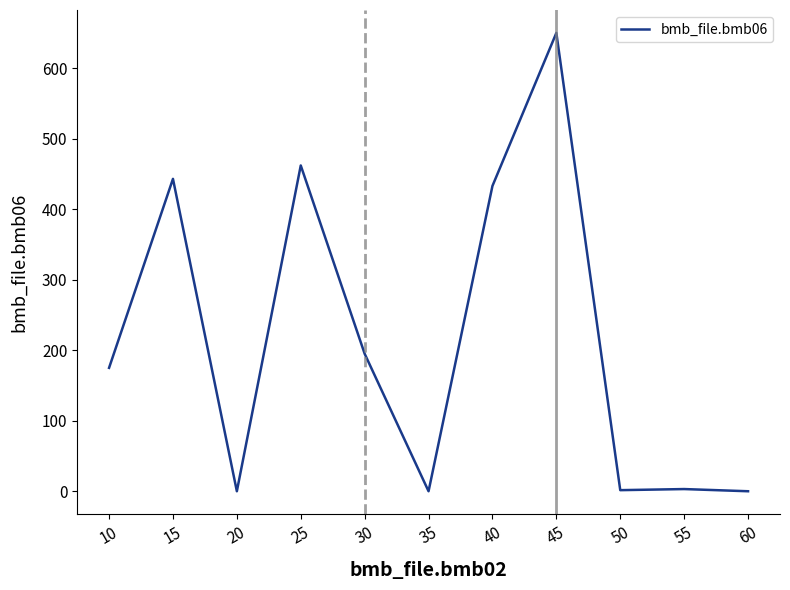

What value does the data have at 25?

462.0